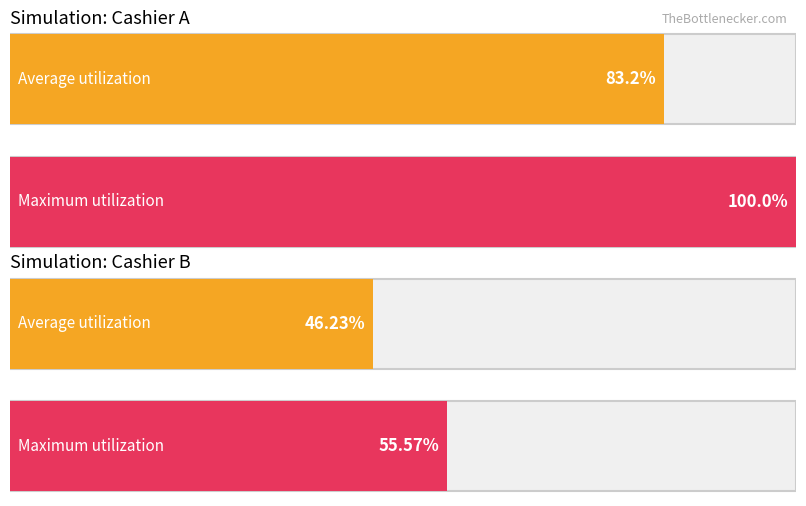

The Maximum utilization series shows 77.1 at Simulation: Cashier B. True or false?

False